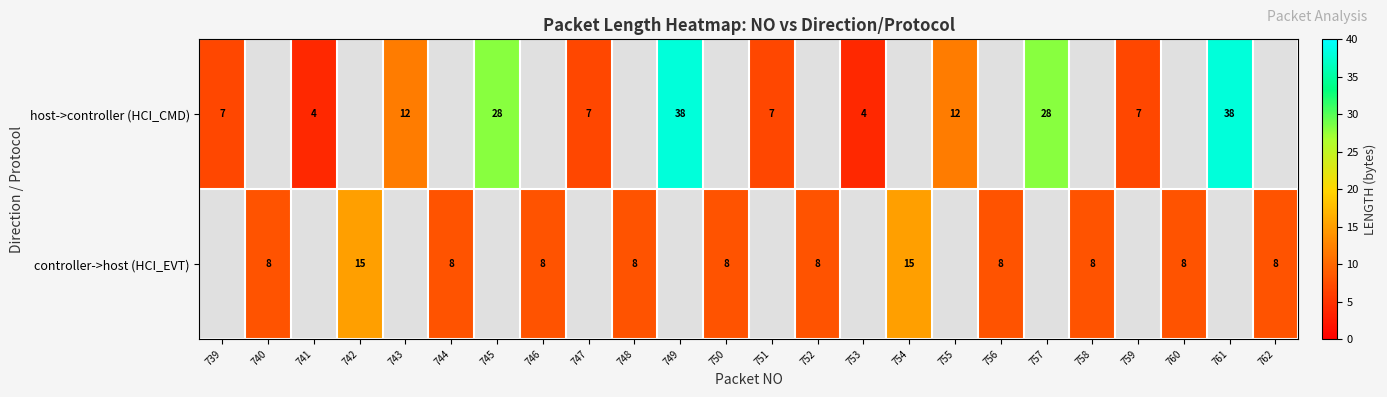

The value of controller->host (HCI_EVT) at 750 is 11. True or false?

False